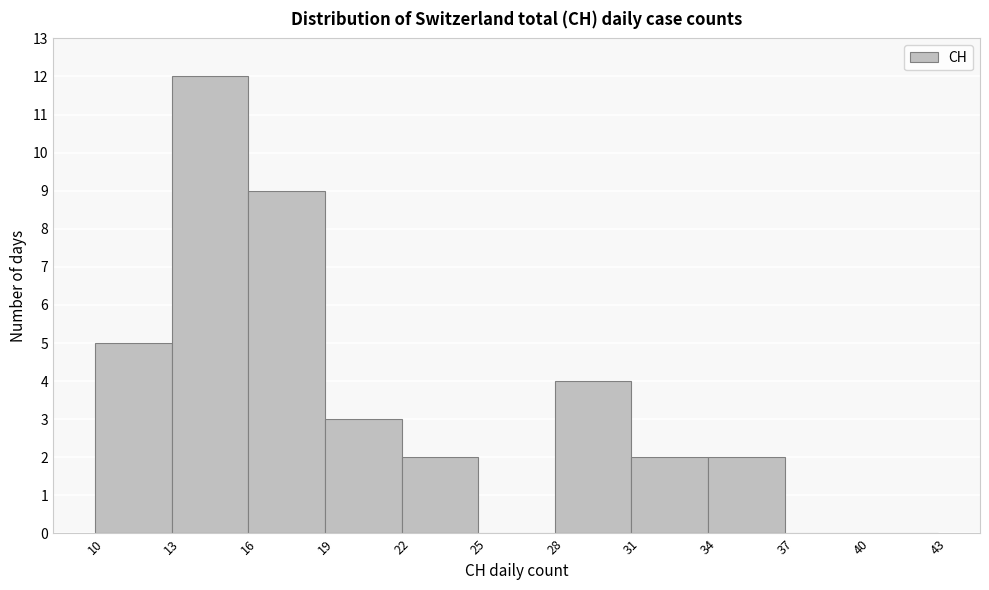

How tall is the bar that spans 28 to 31 on the x-axis? The values are not printed on the chart, so give them approximately, as read against the axis.

4